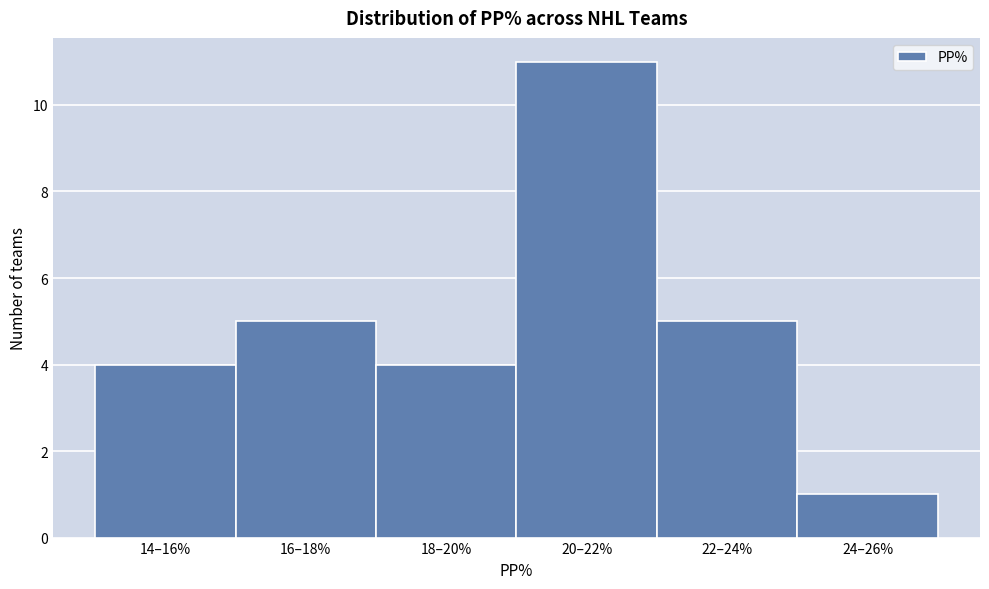

Reading left to right, what are all the values shown in this chart?

4	5	4	11	5	1